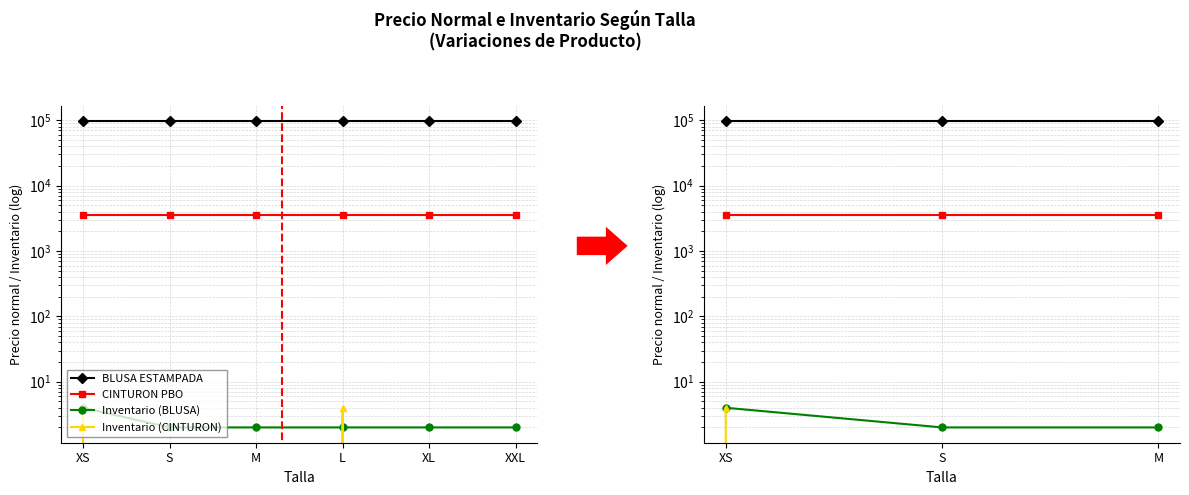

What is the label of the 2nd point from the right?

S